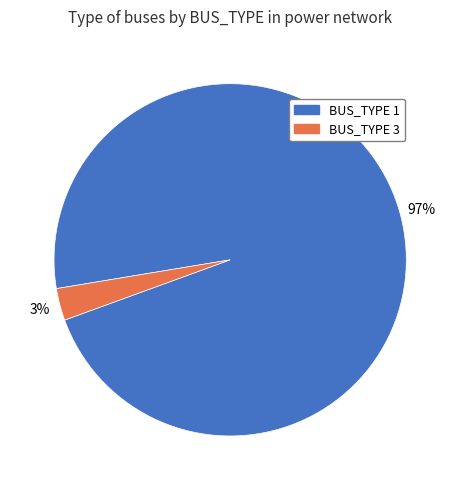

To the nearest percent, what percentage of the pie is BUS_TYPE 3?

3%